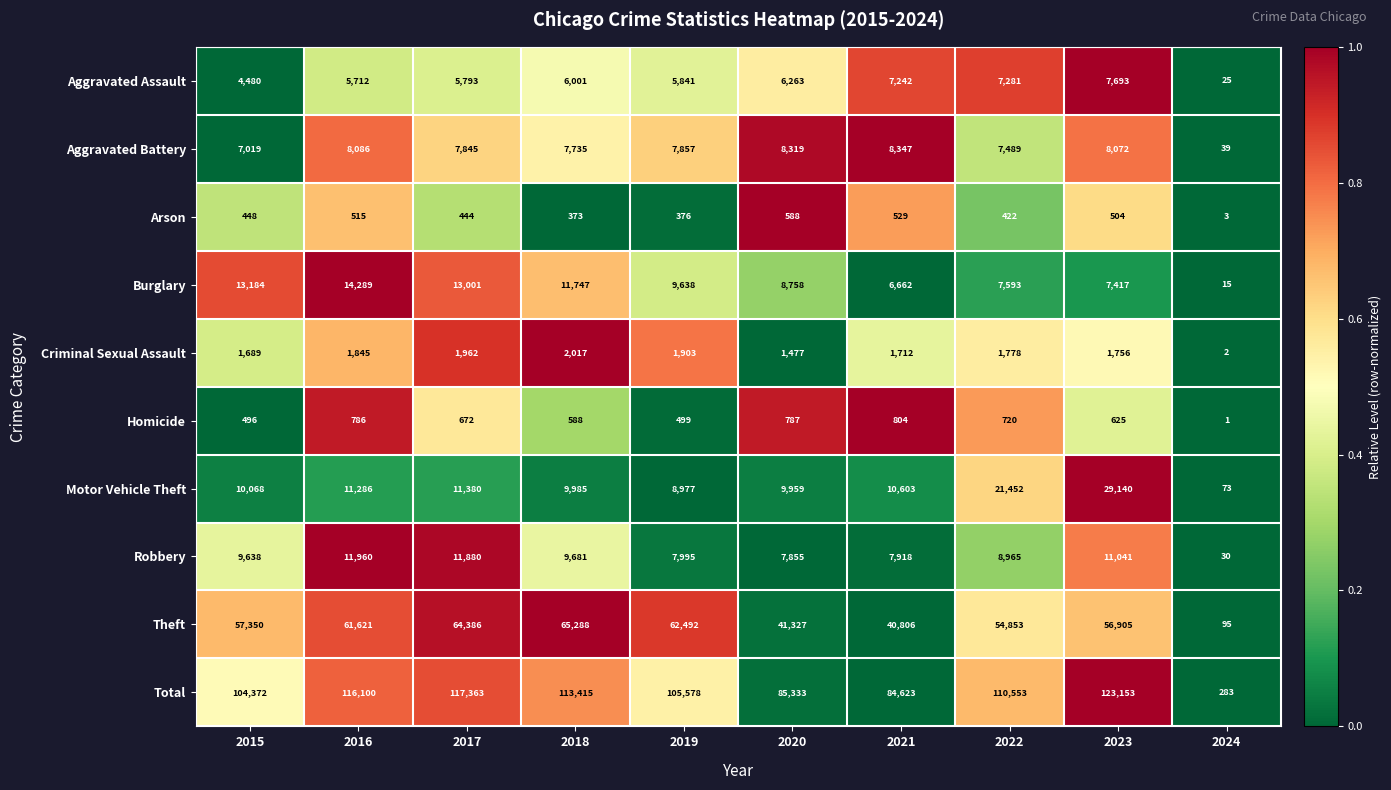

At which category does the chart reach its minimum across all series?

2024